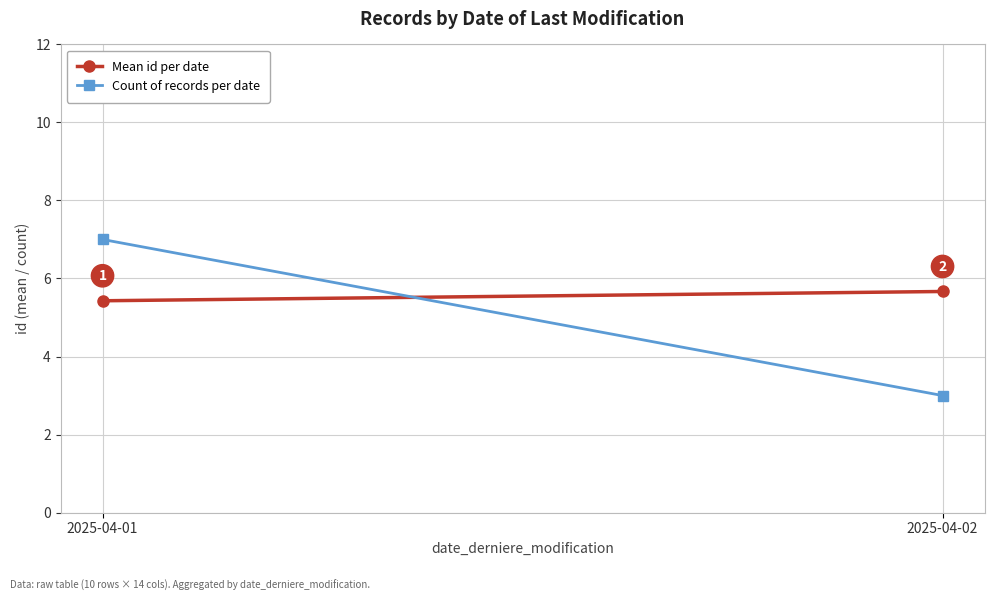

Reading left to right, extract all data points from this chart.

Mean id per date: 2025-04-01=5.4	2025-04-02=5.7
Count of records per date: 2025-04-01=7.0	2025-04-02=3.0